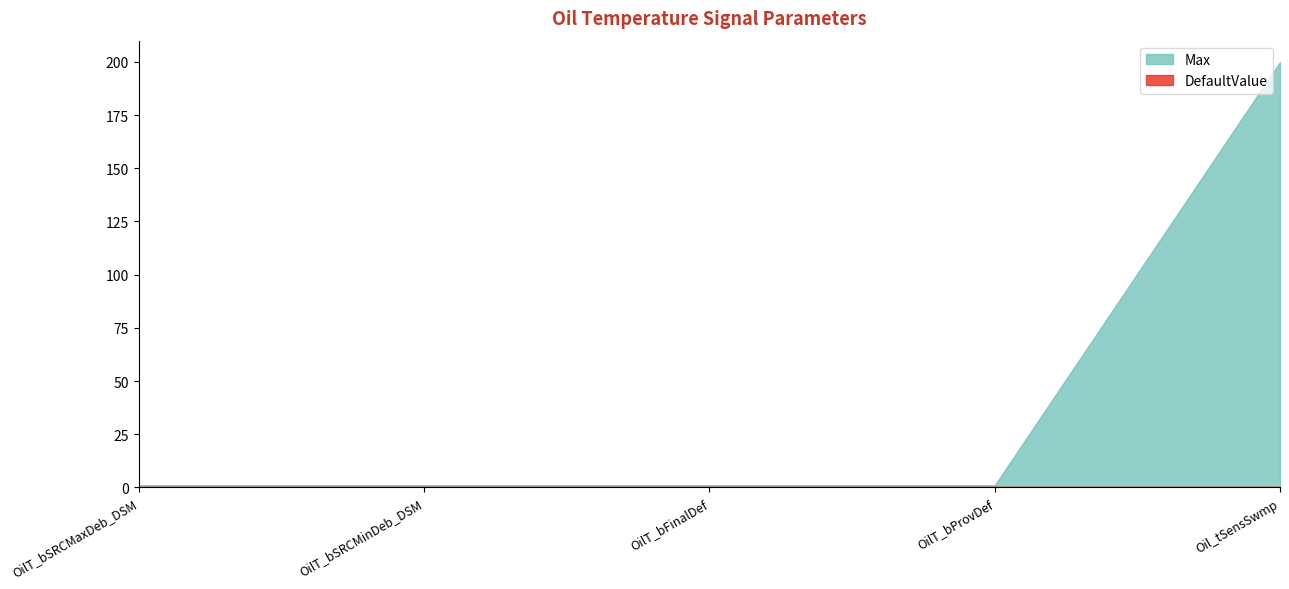

Reading left to right, transcribe all the data shown in this chart.

Max: 1	1	1	1	200
DefaultValue: 0	0	0	0	0